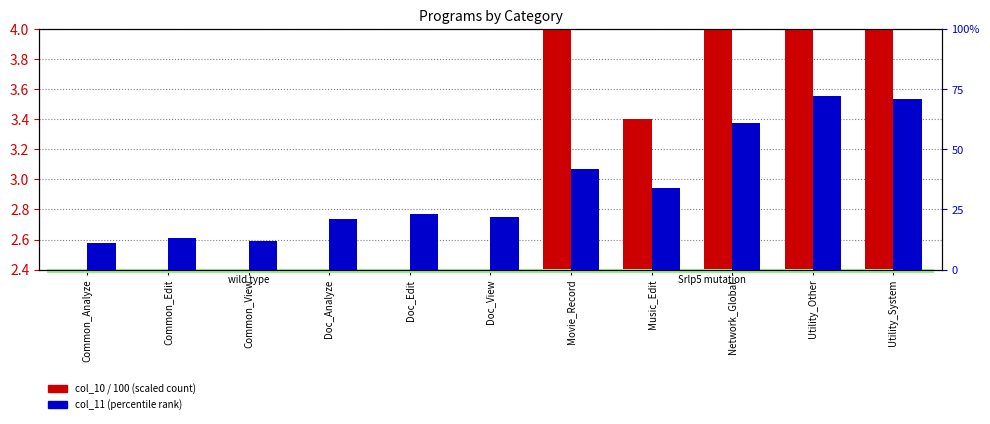

What is the spread (max minus min) of values at Common_Analyze?

9.9